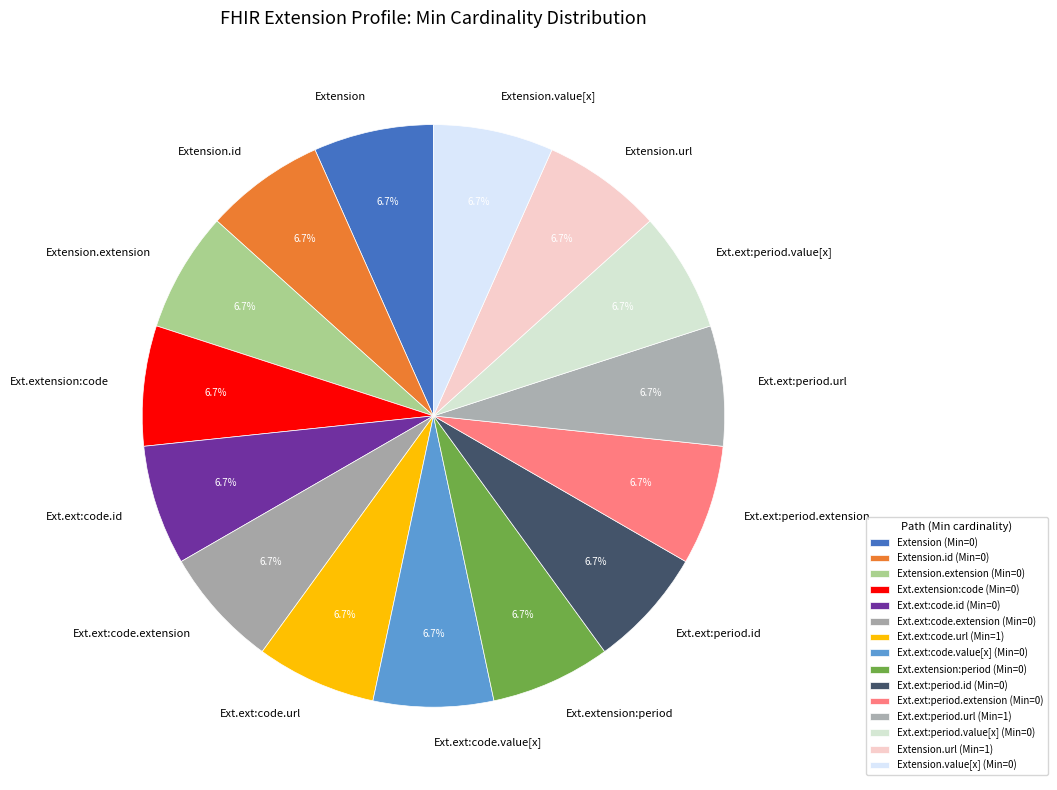

Is there a majority slice in this chart?

No